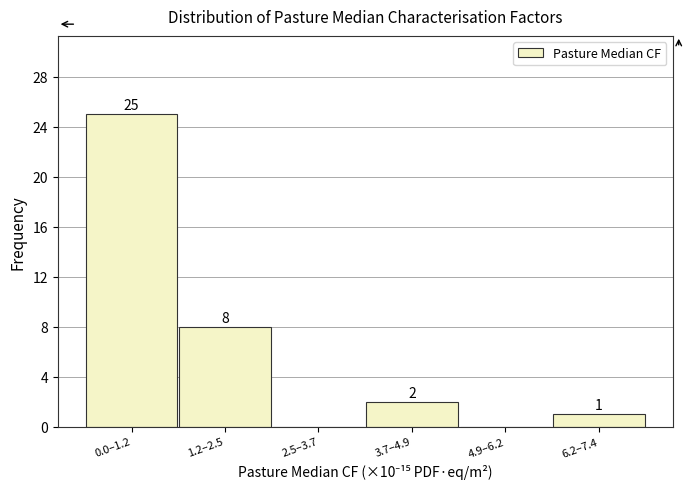

Reading right to left, transcribe all the data shown in this chart.

6.2–7.4=1	4.9–6.2=0	3.7–4.9=2	2.5–3.7=0	1.2–2.5=8	0.0–1.2=25